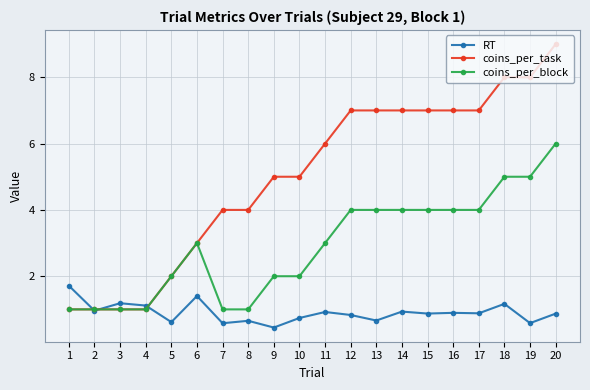

At which category does RT reach its first local valley?

2